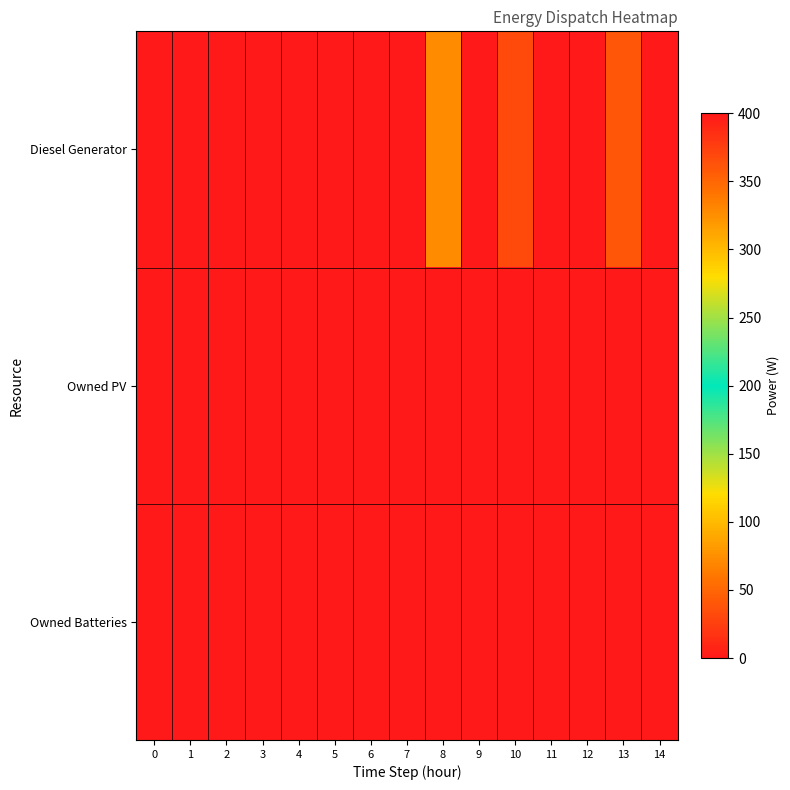

How many distinct data groups are displayed?

3